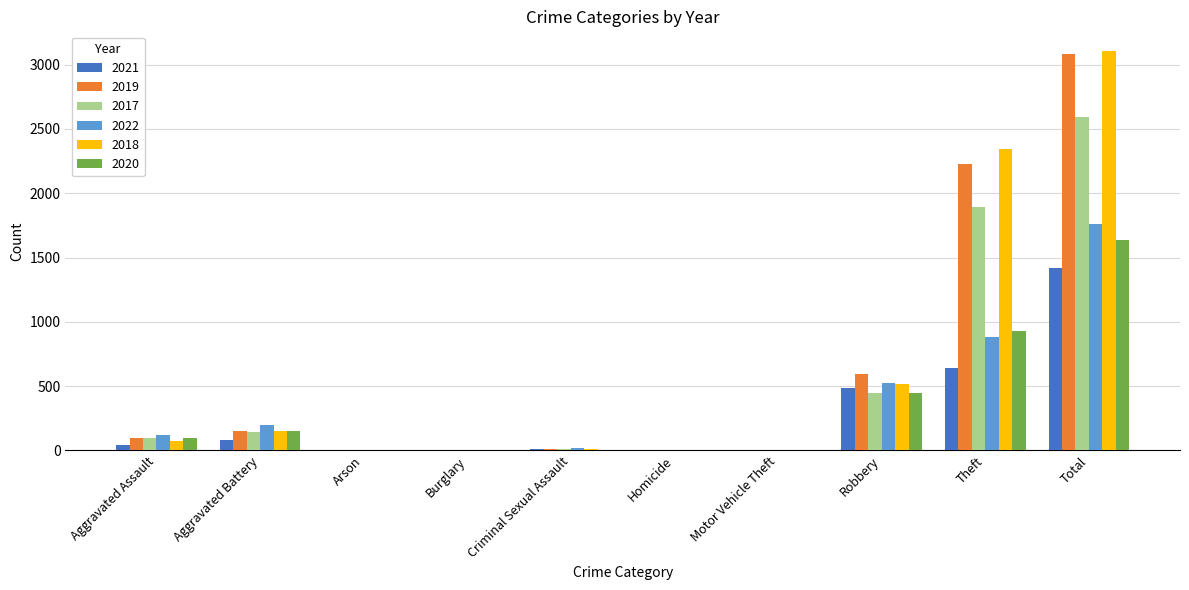

What is the greatest value displayed?

3103